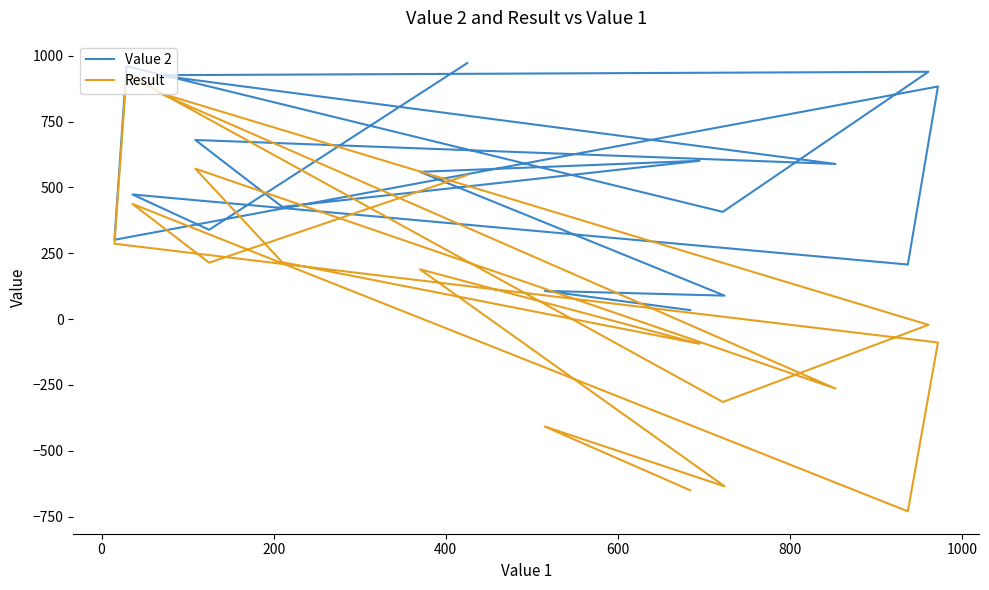

True or false: Value 2 and Result cross at least once.

False